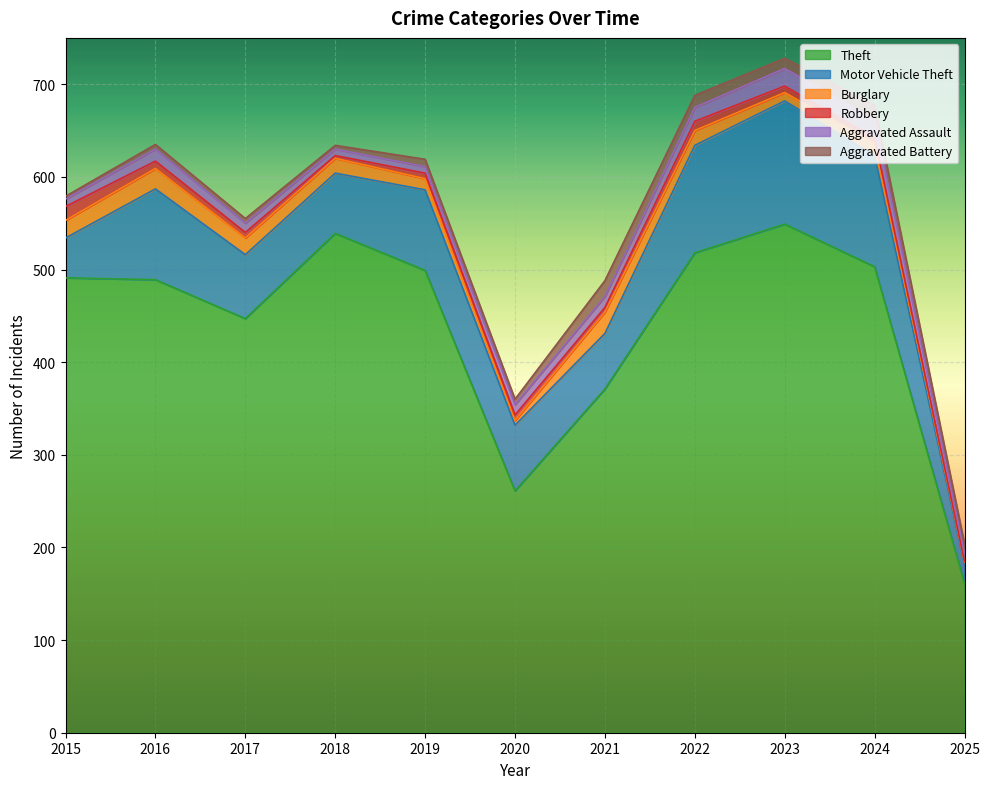

What is the total value across all series at 2025?

204